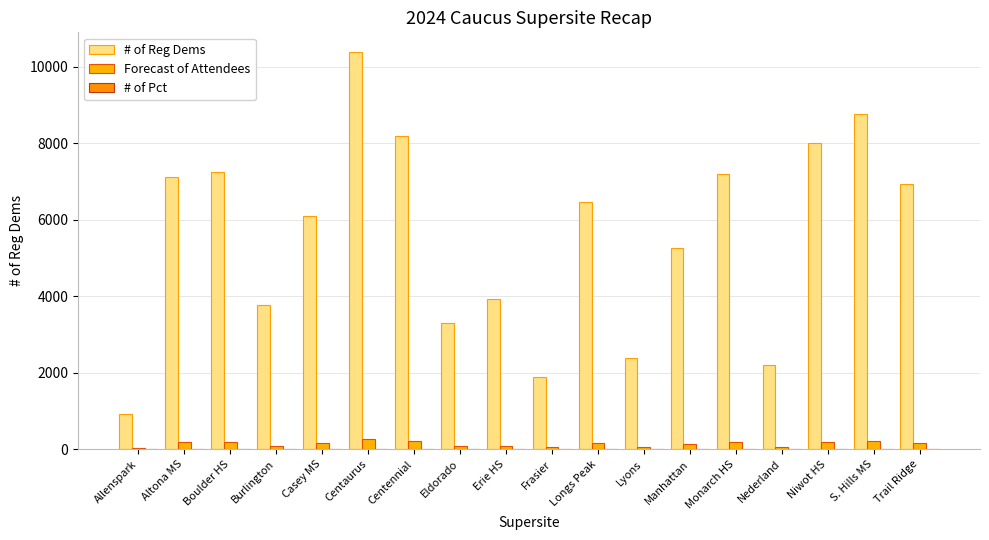

Is the value of Forecast of Attendees at Longs Peak greater than the value of # of Pct at Casey MS?

Yes